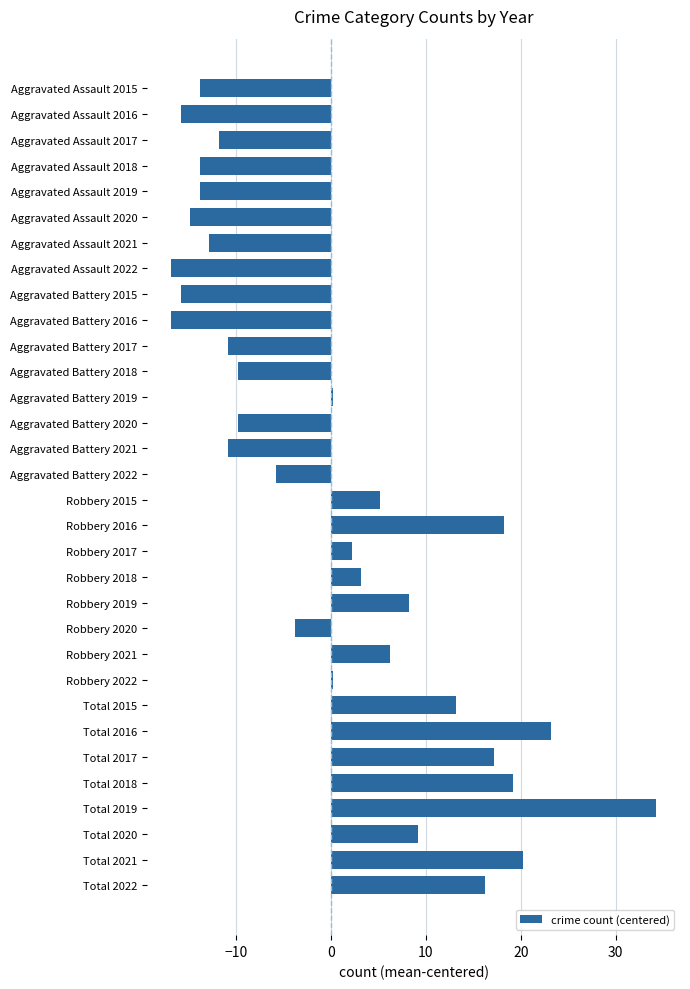

What is the value of the 18th bar from the top?

18.2